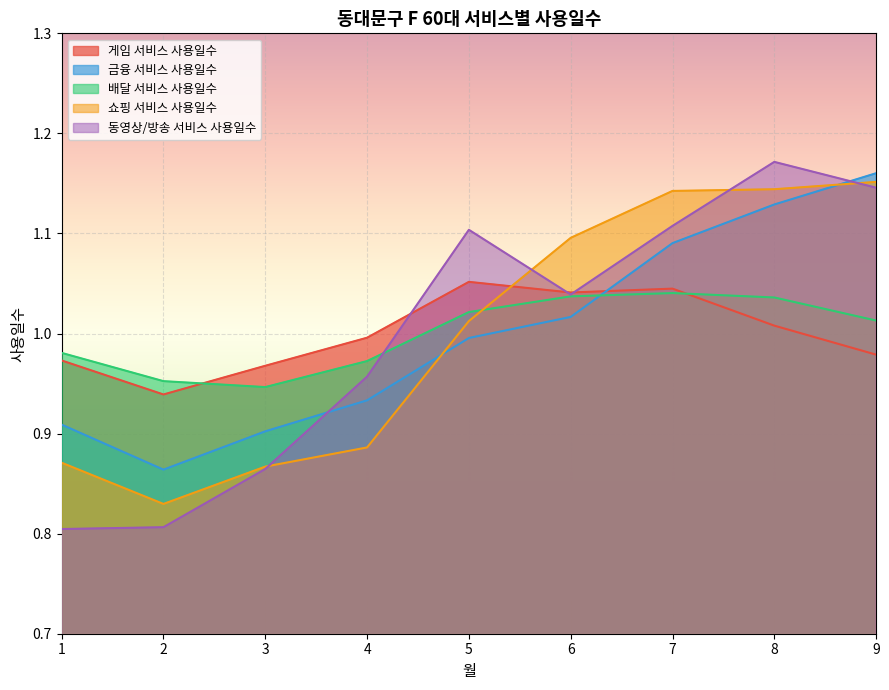

True or false: 게임 서비스 사용일수 and 쇼핑 서비스 사용일수 intersect in this chart.

True